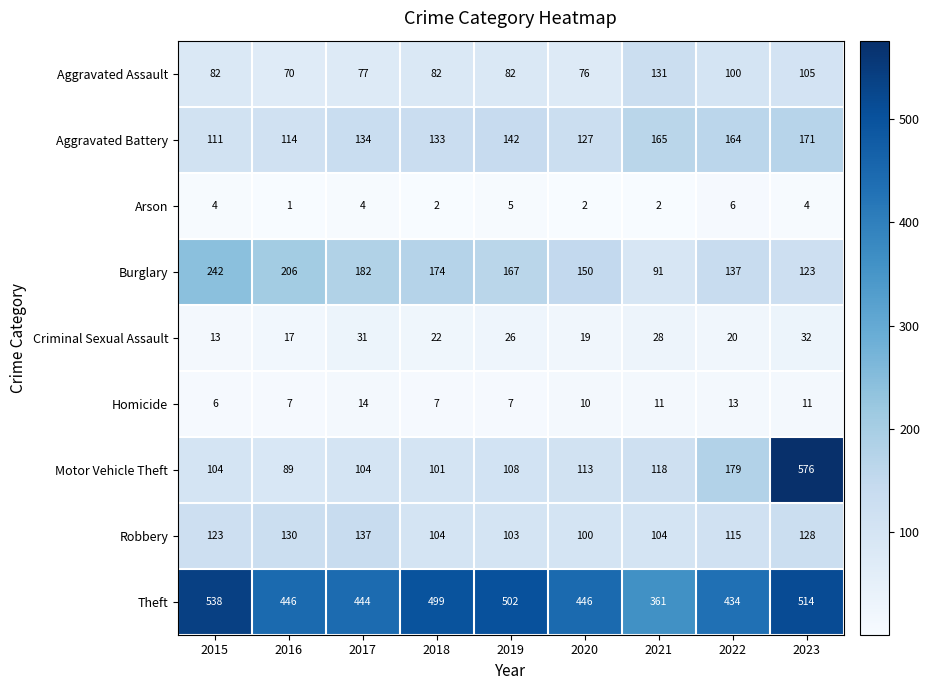

At which label is Robbery closest to 118?

2022